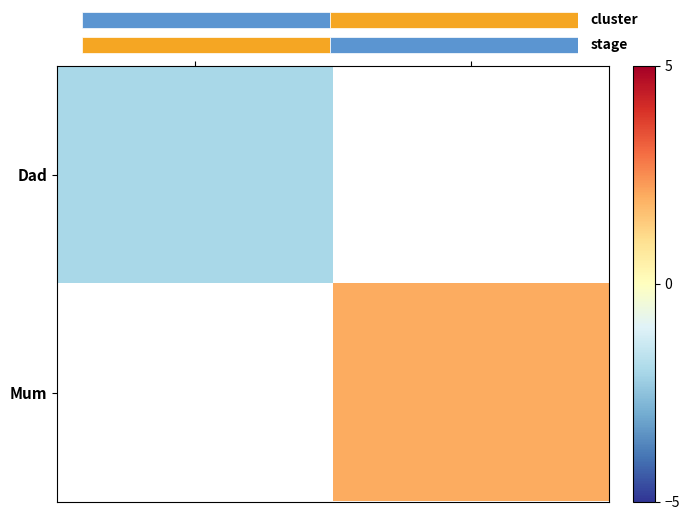

How many data points does each series have?

2